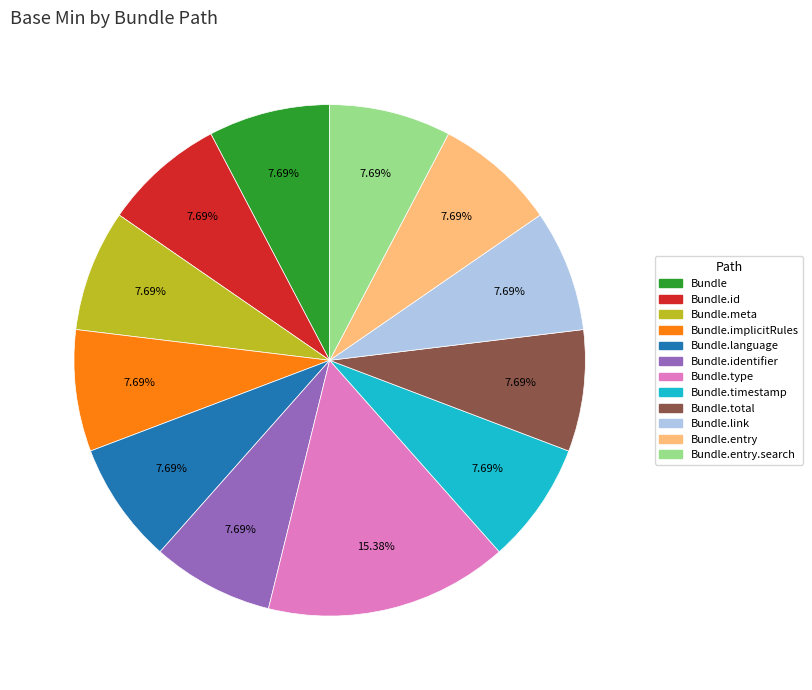

Is there a majority slice in this chart?

No